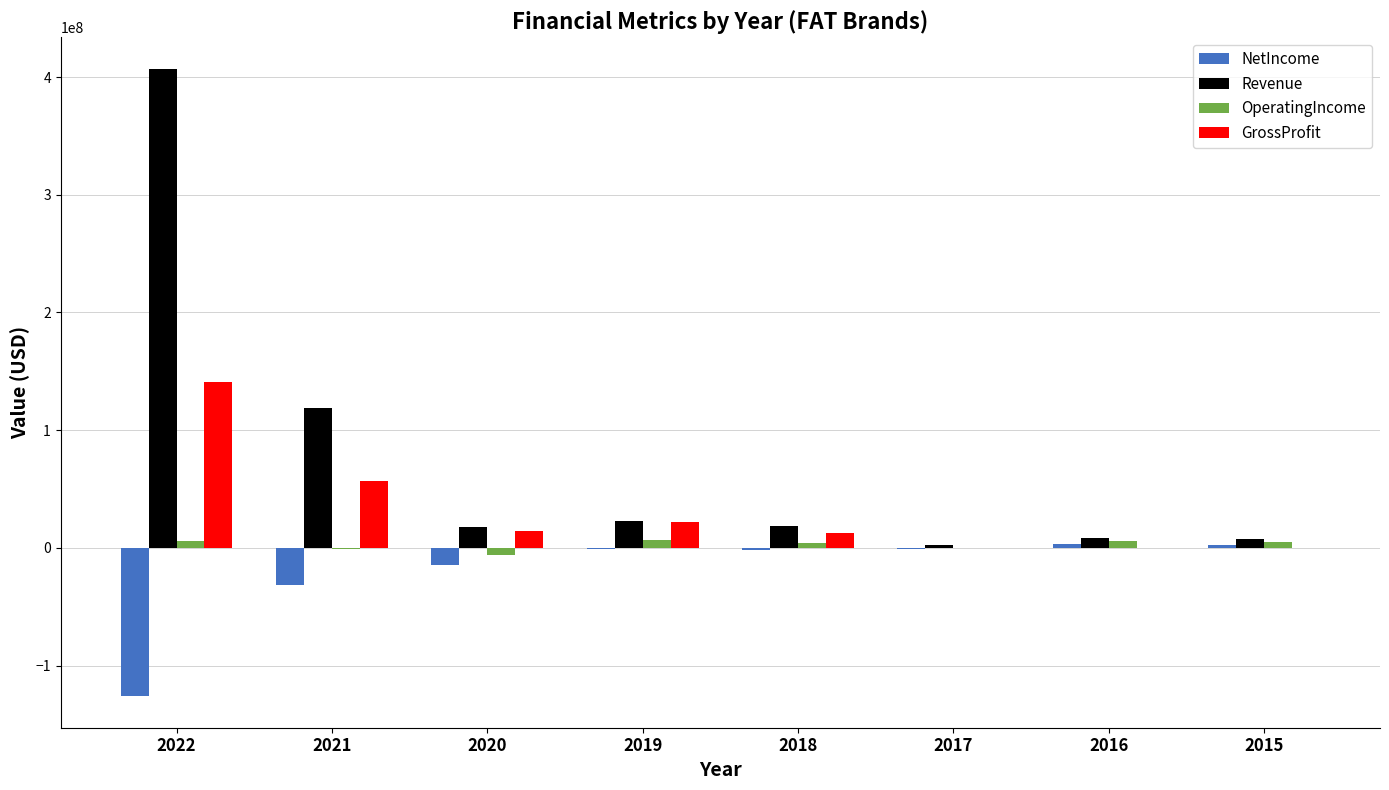

Between 2019 and 2016, which series saw the biggest shift?

GrossProfit